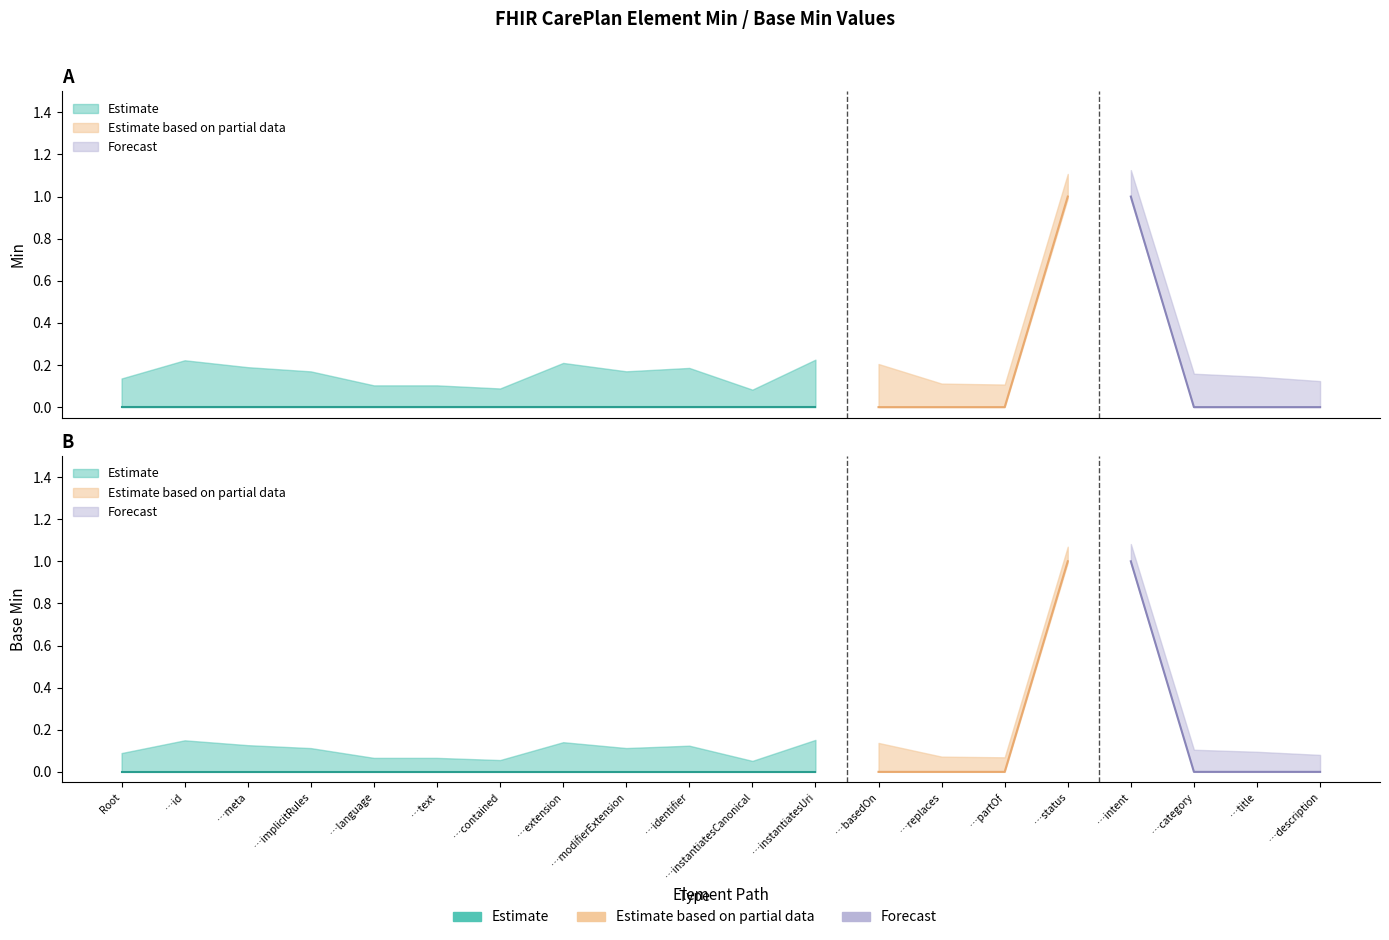

Which has a higher value, CarePlan.contained or CarePlan?

CarePlan.contained